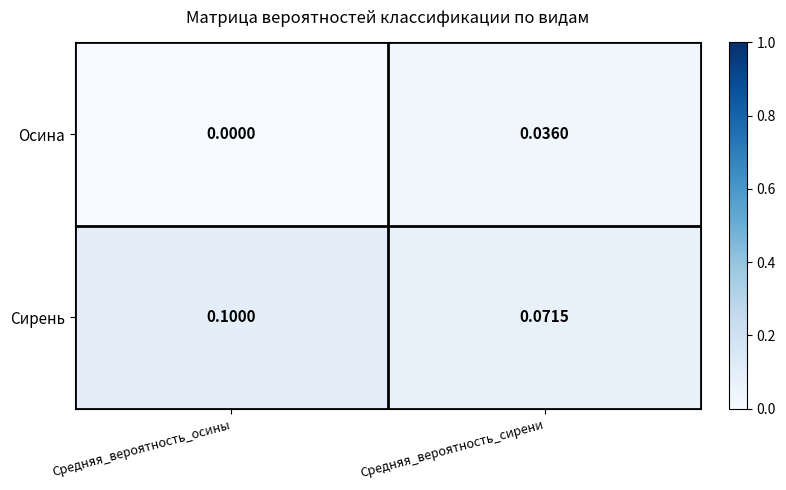

Between Средняя_вероятность_осины and Средняя_вероятность_сирени, which series saw the biggest shift?

Осина